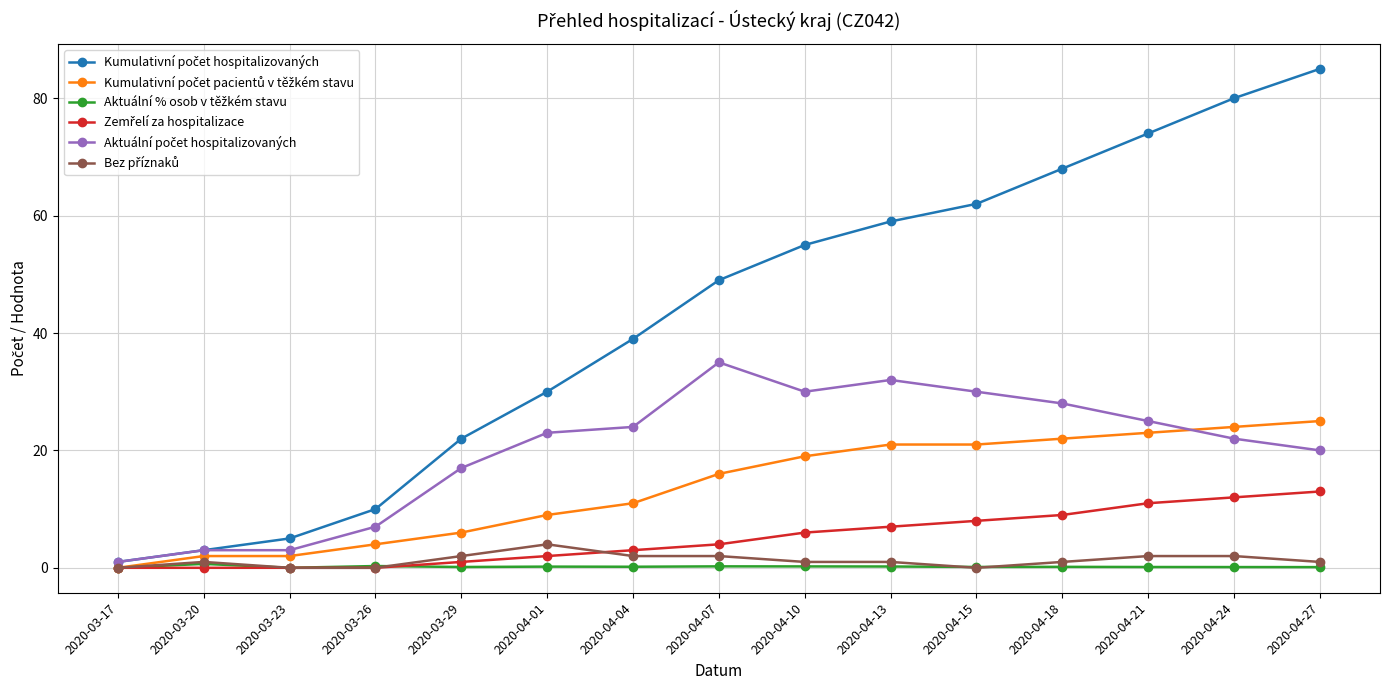

At how many categories does at least one series exceed 63?

4